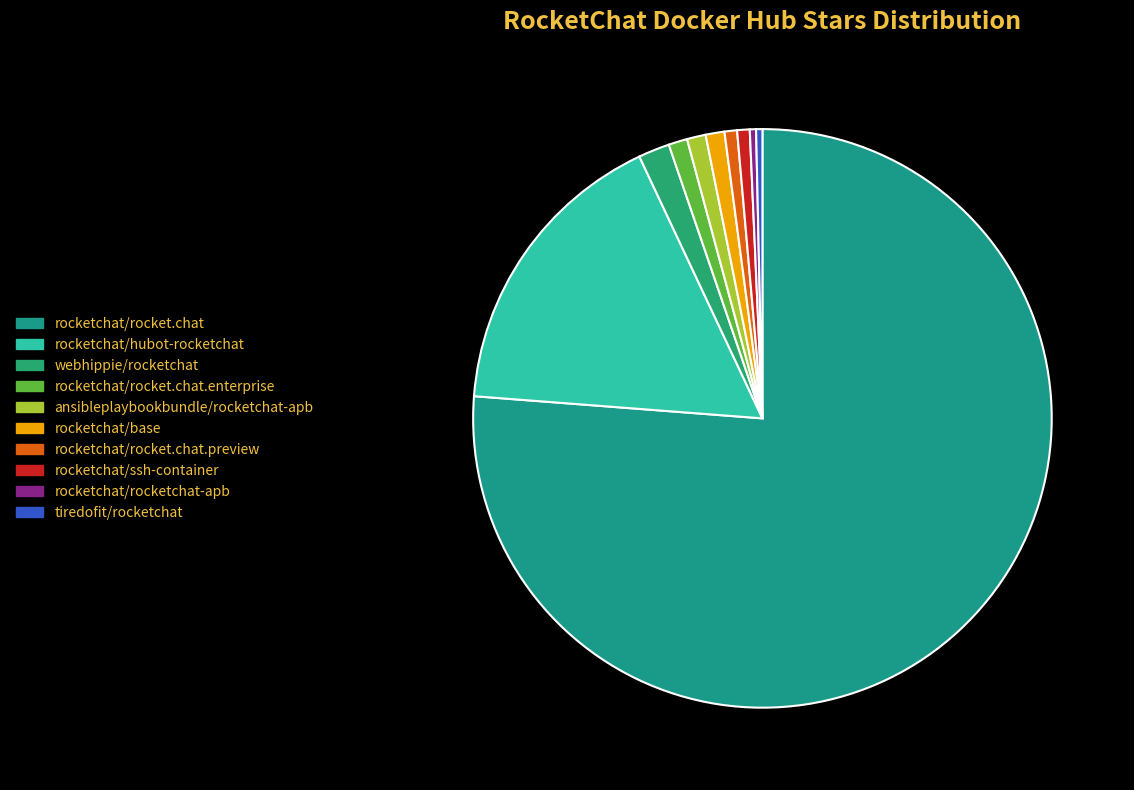

Which has a higher value, rocketchat/rocketchat-apb or rocketchat/rocket.chat.enterprise?

rocketchat/rocket.chat.enterprise